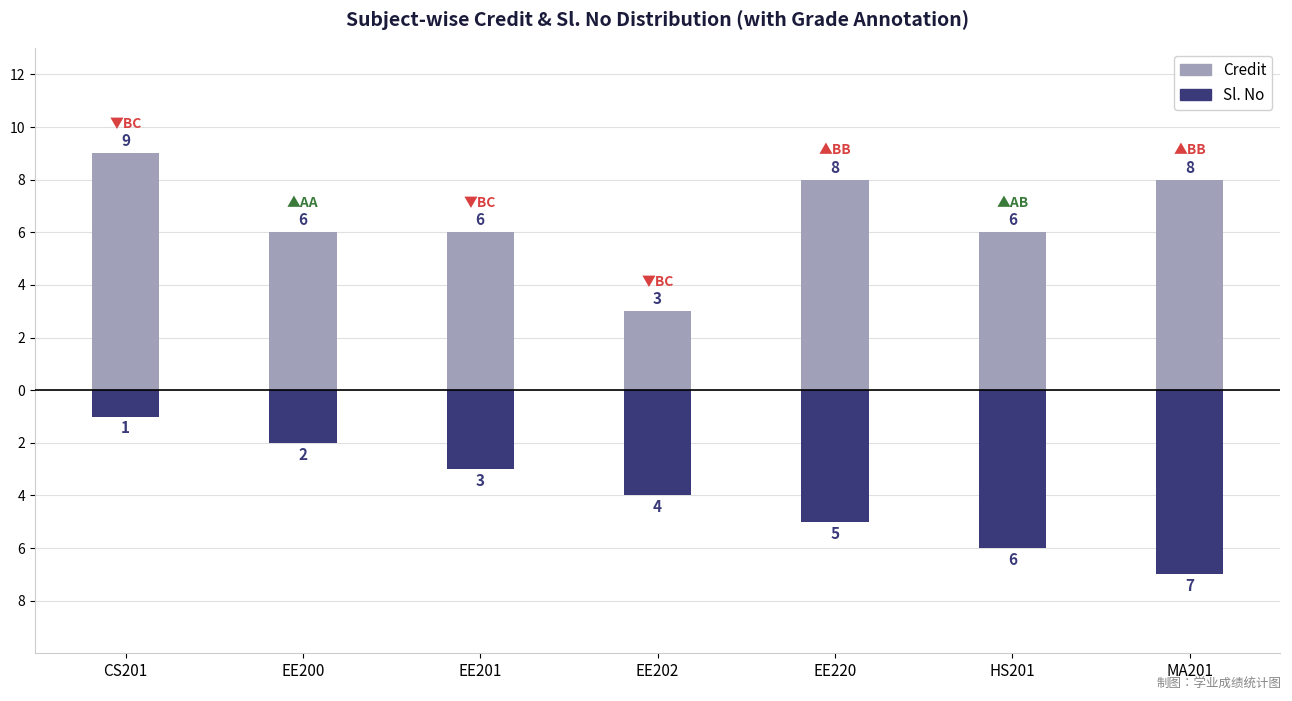

The value of Sl. No at CS201 is 0. True or false?

False